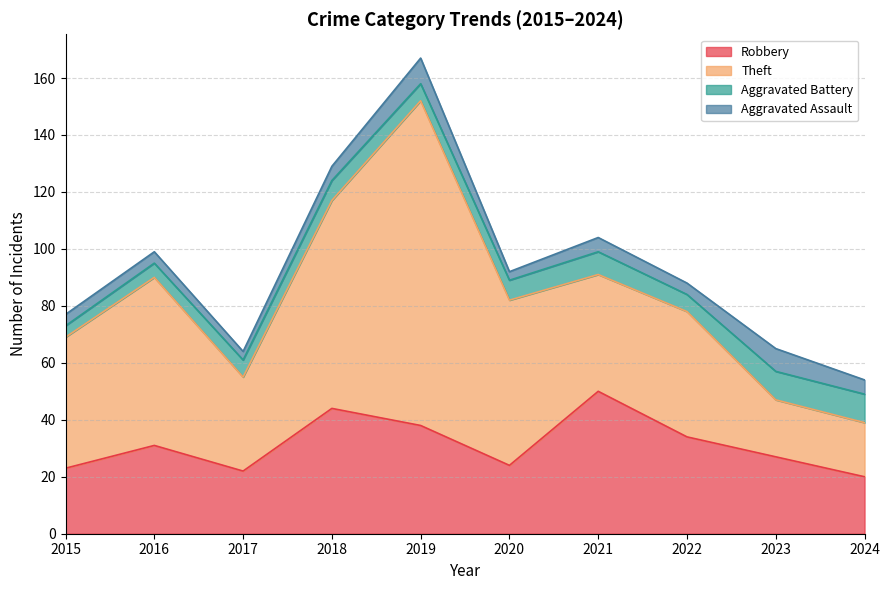

How many values in the Aggravated Battery series are below 7?

5